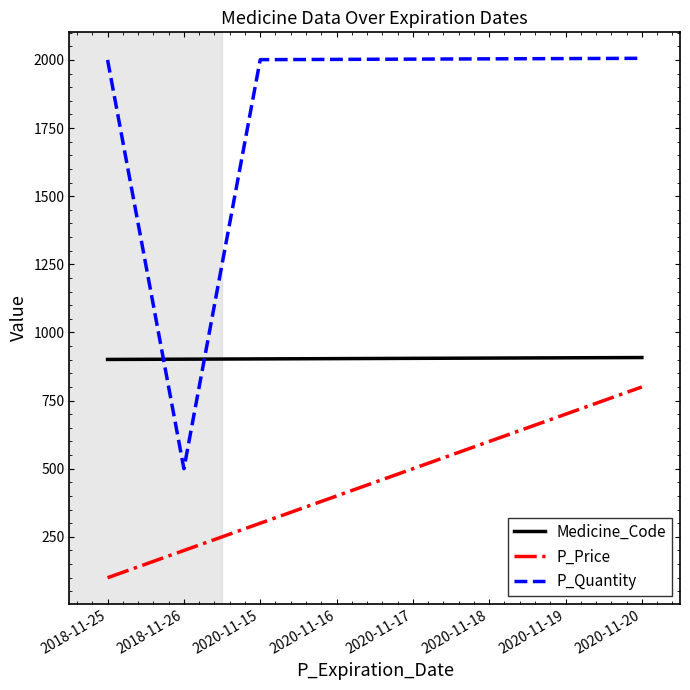

Which series has the largest total across all categories?

P_Quantity